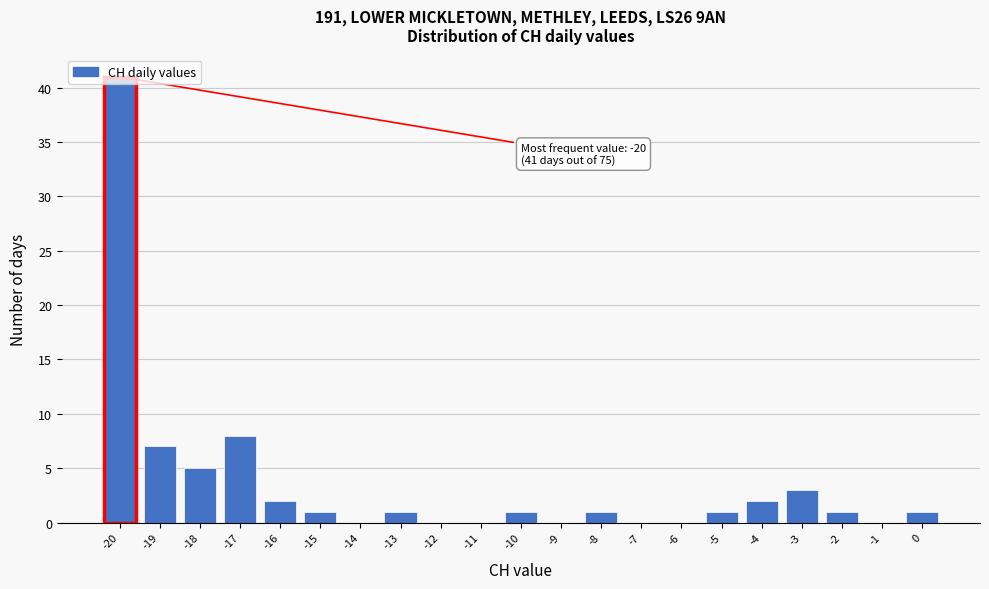

Over which range of the x-axis is the bar tallest?

-20.5 to -19.5